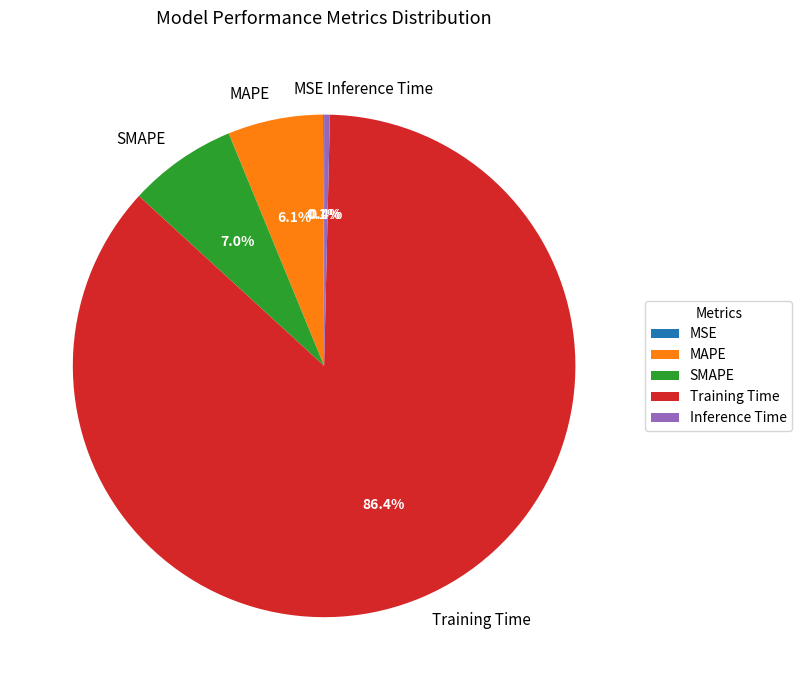

Which category has the biggest portion of the pie?

Training Time